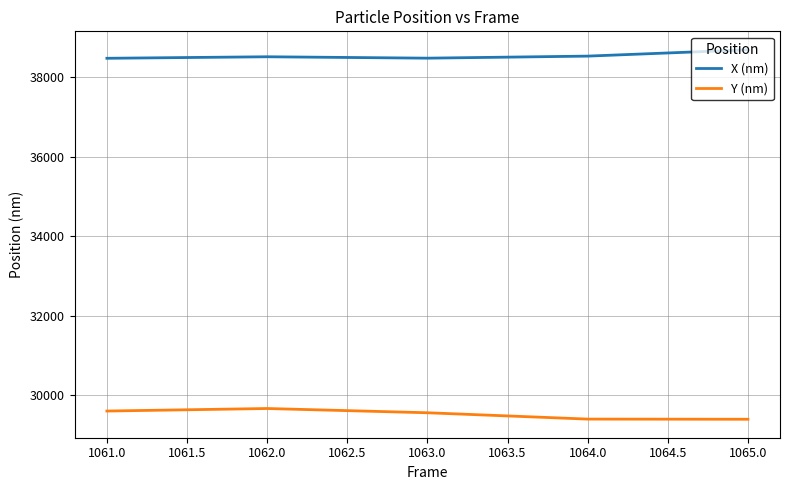

What is the highest value of the X (nm) series?

38680.4